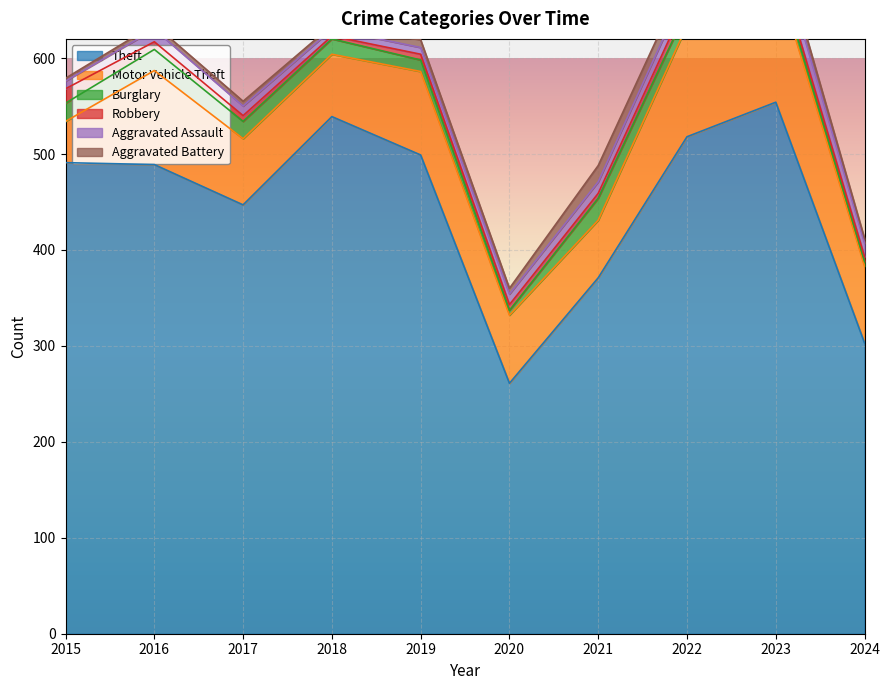

At which label does Motor Vehicle Theft first exceed 80?

2016